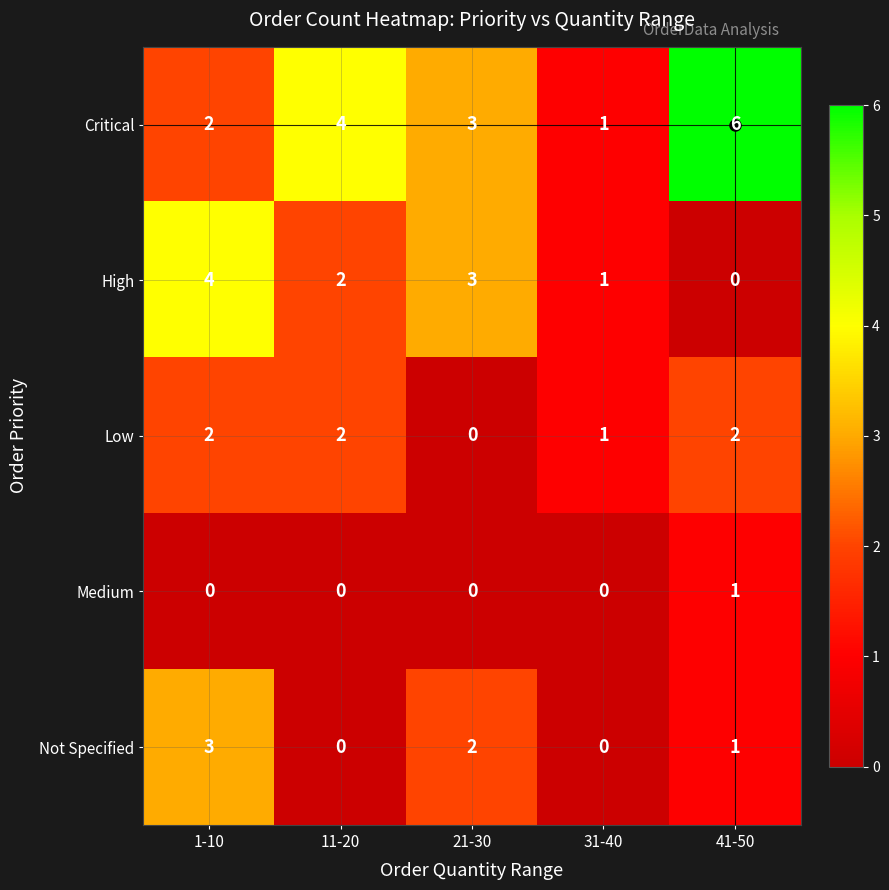

What is the maximum value for Not Specified?

3